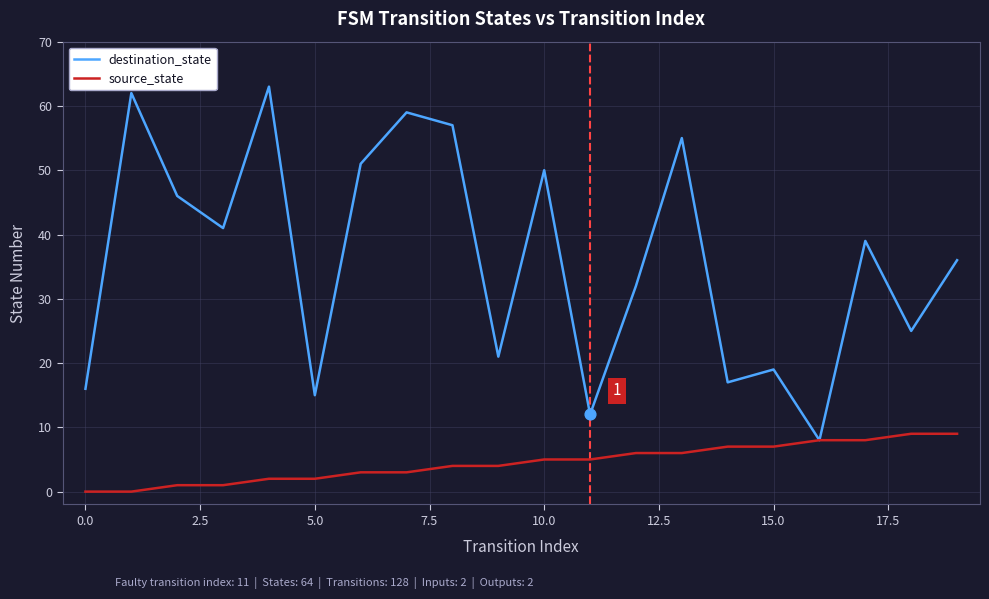

List the series in order of their peak value, lowest first.

source_state, destination_state